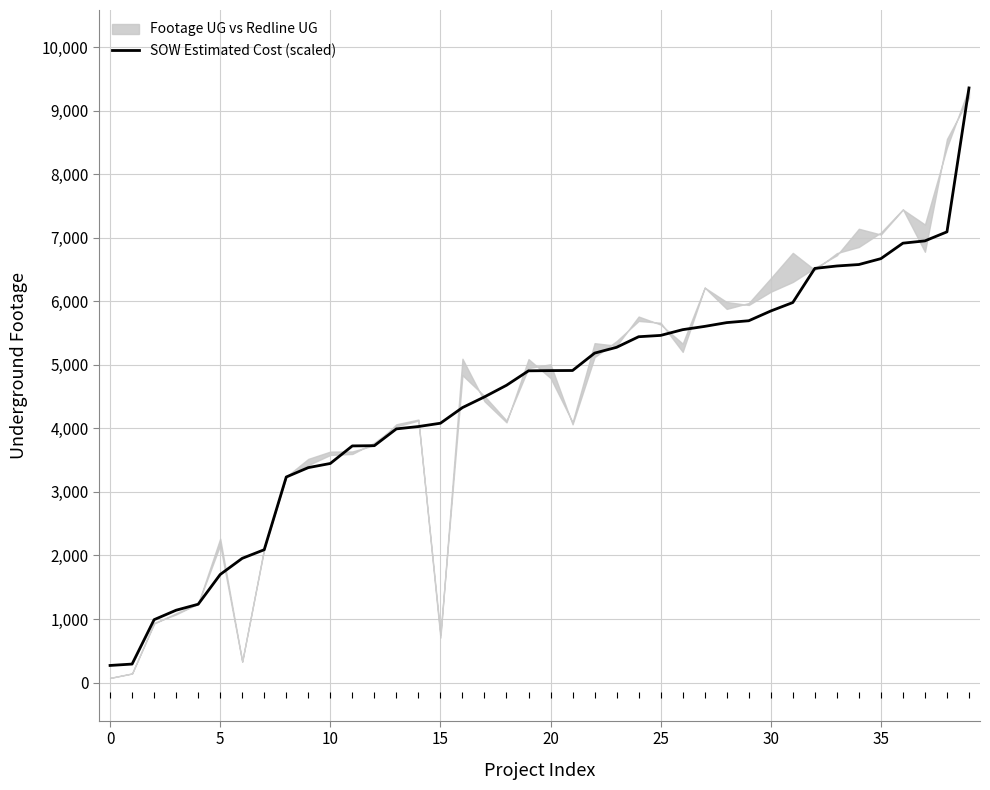

The chart shows a value of 3278.4 at 31. True or false?

False